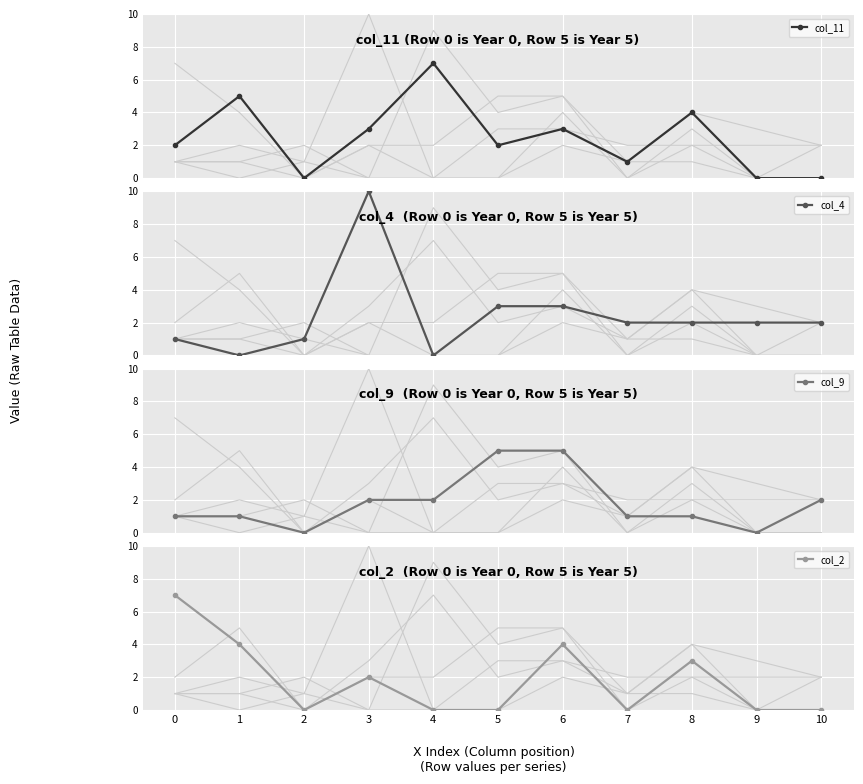

At which category is the sum across all series the highest?

3